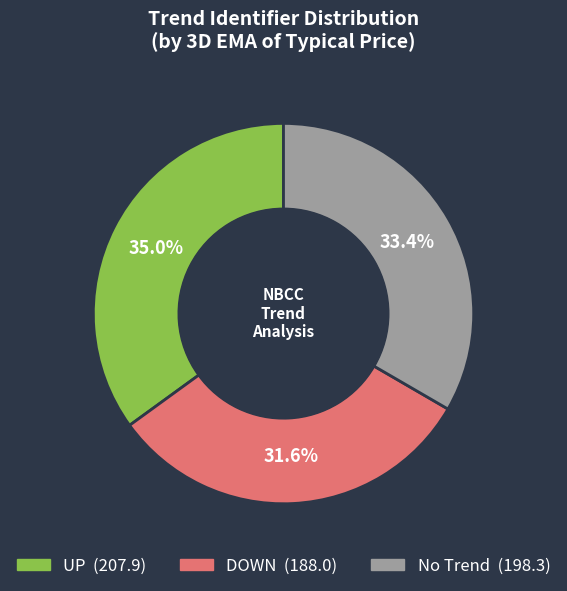

True or false: UP accounts for 29% of the total.

False